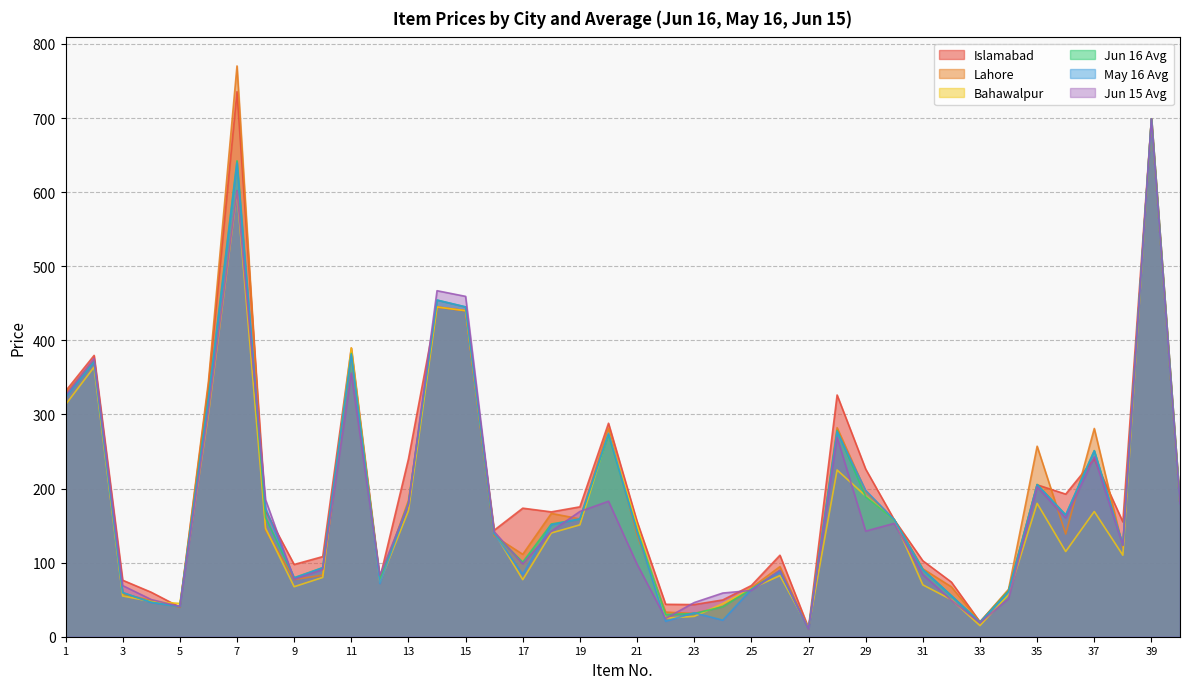

Which series changed the most between 3 and 39?

Bahawalpur